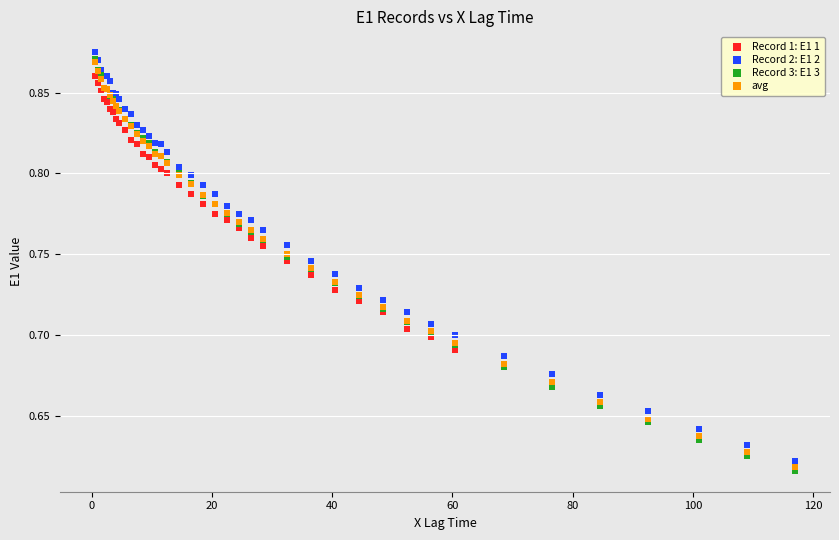

What are all the series names shown in the legend?

Record 1: E1 1, Record 2: E1 2, Record 3: E1 3, avg